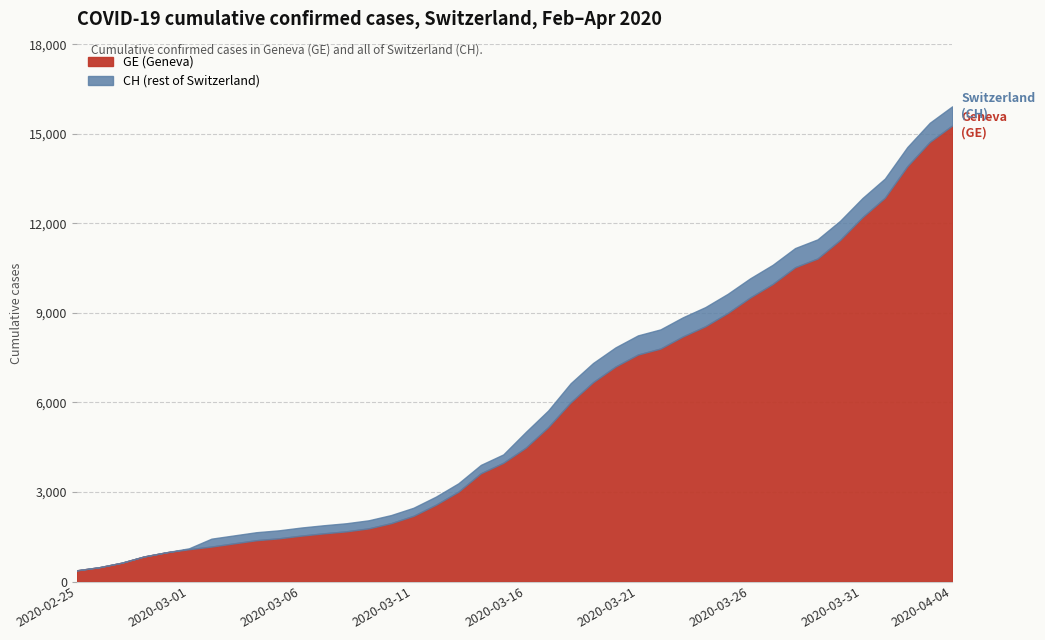

Is it true that GE equals 3004 at 2020-03-11?

False